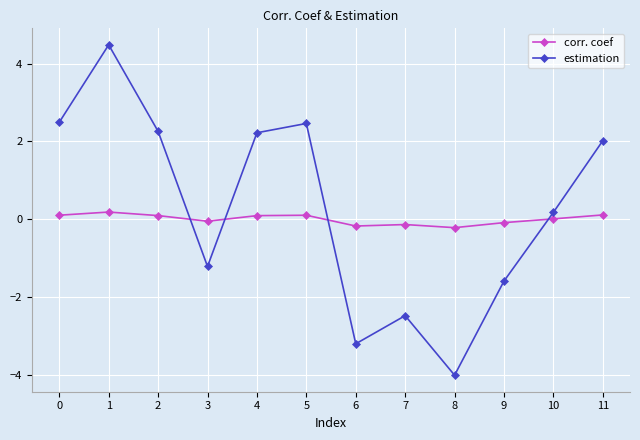

Where do estimation and corr. coef first cross each other?

2 and 3